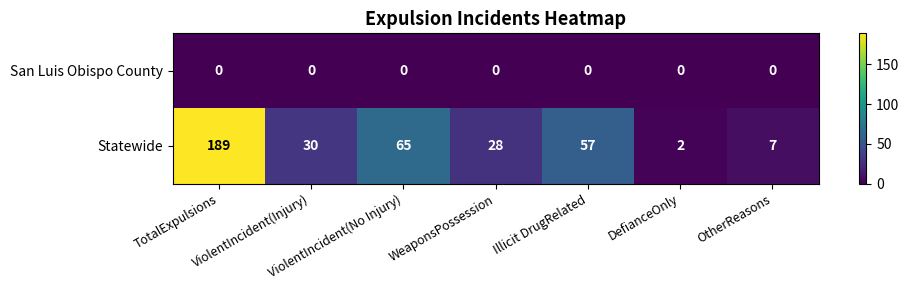

Rank the series by their maximum value, from highest to lowest.

Statewide, San Luis Obispo County